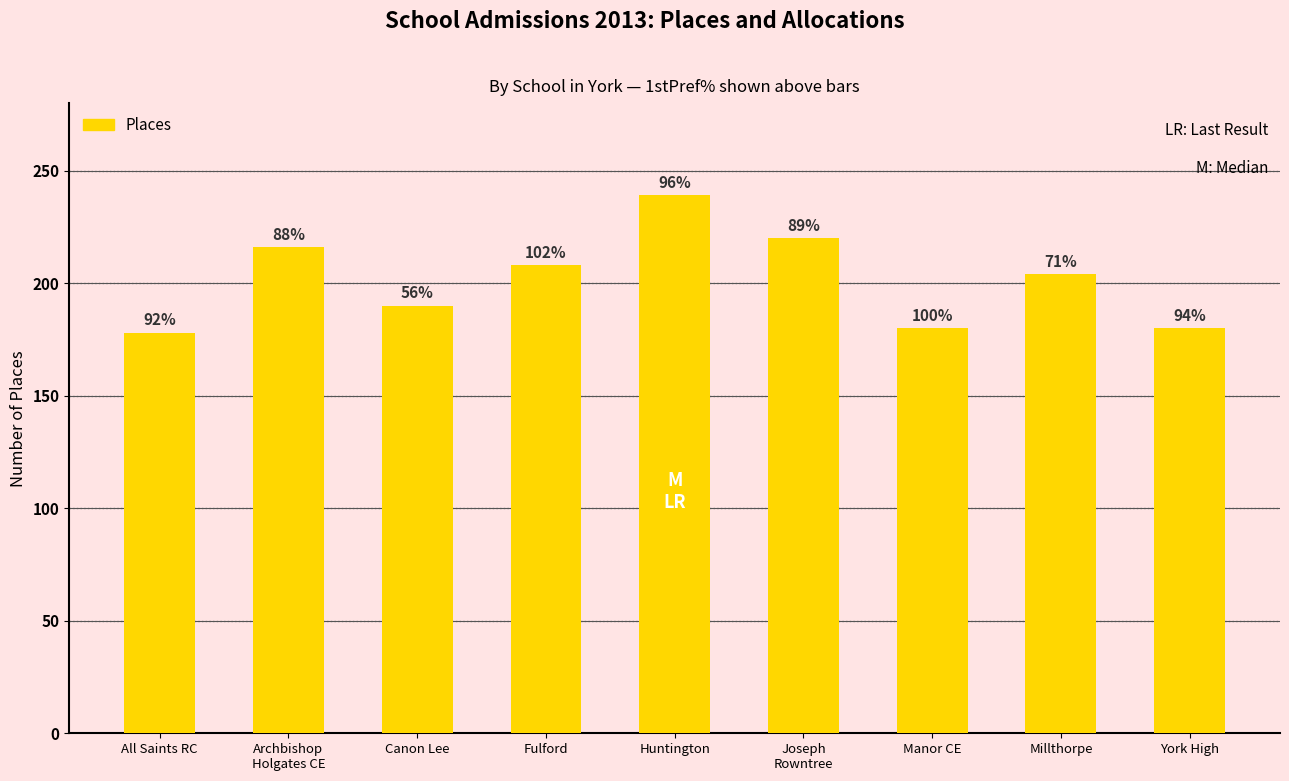

List the labels in order of value, smallest first.

All Saints RC, Manor CE, York High, Canon Lee, Millthorpe, Fulford, Archbishop
Holgates CE, Joseph
Rowntree, Huntington